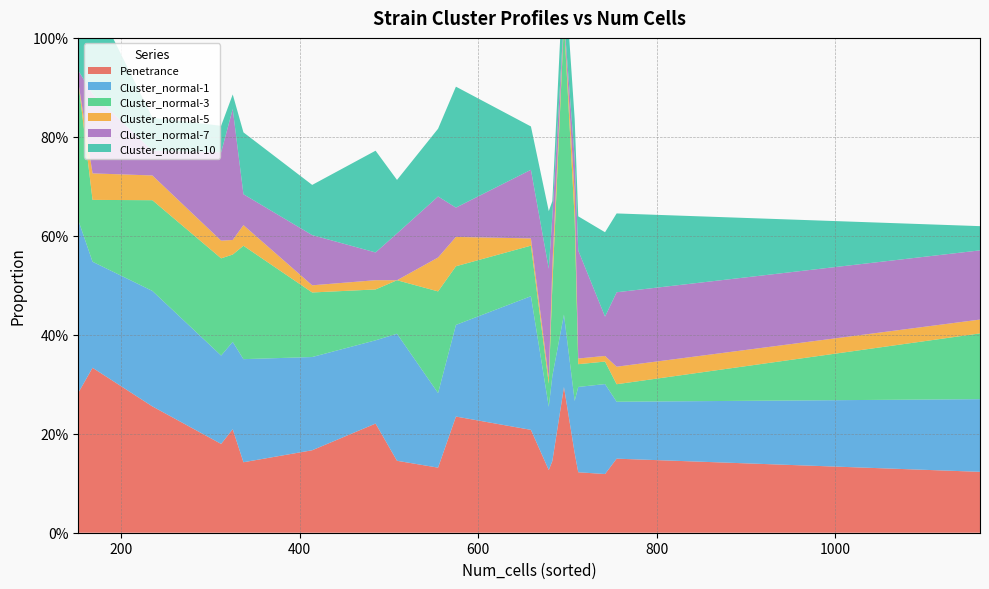

Reading right to left, extract all data points from this chart.

Penetrance: 235=0.3	168=0.3	679=0.1	509=0.1	683=0.1	555=0.1	485=0.2	712=0.1	1162=0.1	659=0.2	742=0.1	312=0.2	152=0.3	755=0.1	696=0.3	575=0.2	414=0.2	337=0.1	325=0.2	708=0.2
Cluster_normal-1: 235=0.2	168=0.2	679=0.1	509=0.3	683=0.2	555=0.2	485=0.2	712=0.2	1162=0.1	659=0.3	742=0.2	312=0.2	152=0.3	755=0.1	696=0.1	575=0.2	414=0.2	337=0.2	325=0.2	708=0.1
Cluster_normal-3: 235=0.2	168=0.1	679=0.0	509=0.1	683=0.2	555=0.2	485=0.1	712=0.0	1162=0.1	659=0.1	742=0.0	312=0.2	152=0.3	755=0.0	696=0.6	575=0.1	414=0.1	337=0.2	325=0.2	708=0.4
Cluster_normal-5: 235=0.1	168=0.1	679=0.0	509=0.0	683=0.0	555=0.1	485=0.0	712=0.0	1162=0.0	659=0.0	742=0.0	312=0.0	152=0.0	755=0.0	696=0.0	575=0.1	414=0.0	337=0.0	325=0.0	708=0.1
Cluster_normal-7: 235=0.1	168=0.2	679=0.2	509=0.1	683=0.1	555=0.1	485=0.1	712=0.2	1162=0.1	659=0.1	742=0.1	312=0.2	152=0.0	755=0.2	696=0.0	575=0.1	414=0.1	337=0.1	325=0.3	708=0.1
Cluster_normal-10: 235=0.1	168=0.2	679=0.1	509=0.1	683=0.0	555=0.1	485=0.2	712=0.1	1162=0.0	659=0.1	742=0.2	312=0.1	152=0.2	755=0.2	696=0.1	575=0.2	414=0.1	337=0.1	325=0.0	708=0.1